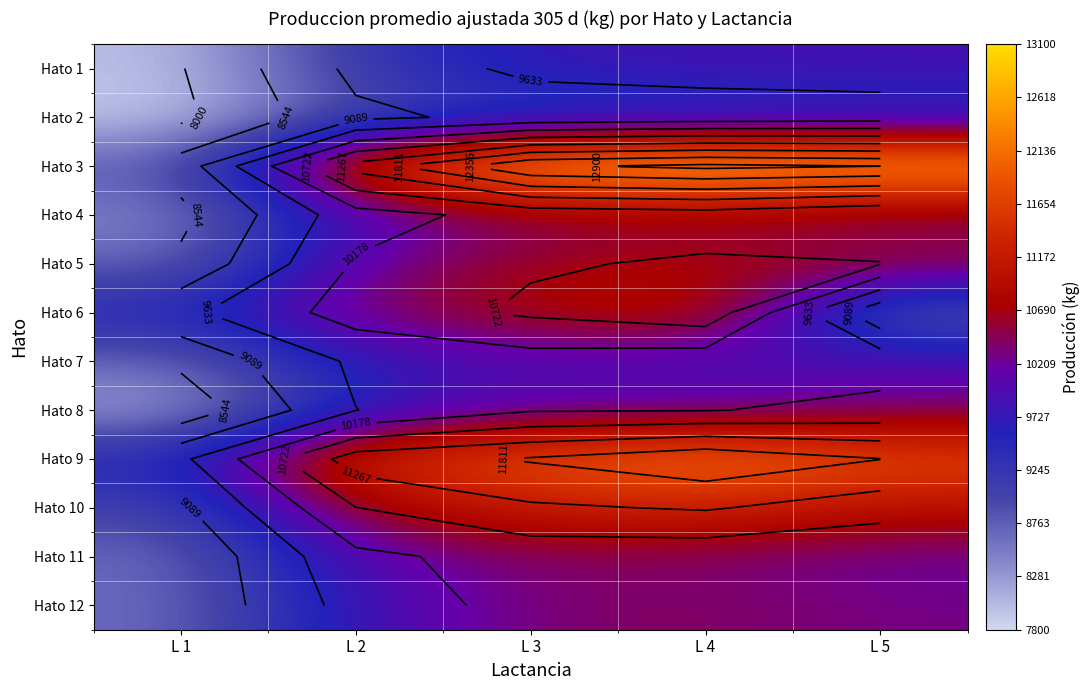

Which series has the largest total across all categories?

Hato 3